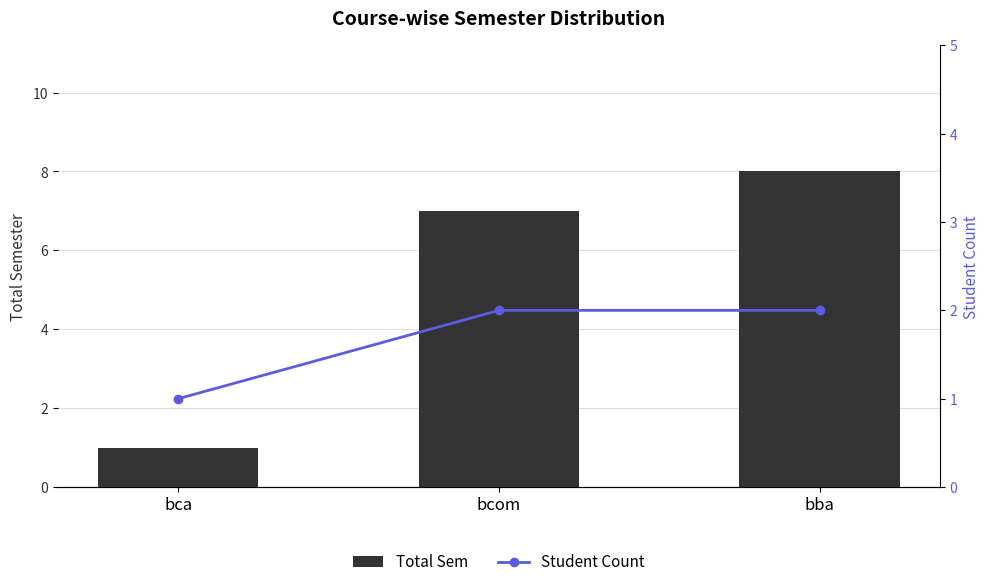

Reading right to left, transcribe all the data shown in this chart.

Total Sem: 8	7	1
Student Count: 2	2	1